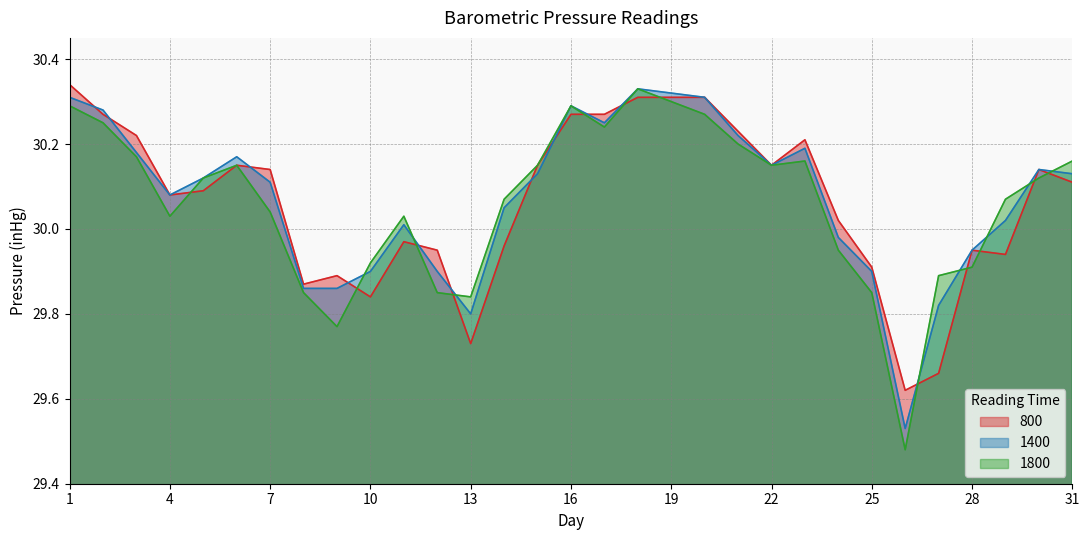

At 7, list the series in order from smallest to largest.

1800, 1400, 800